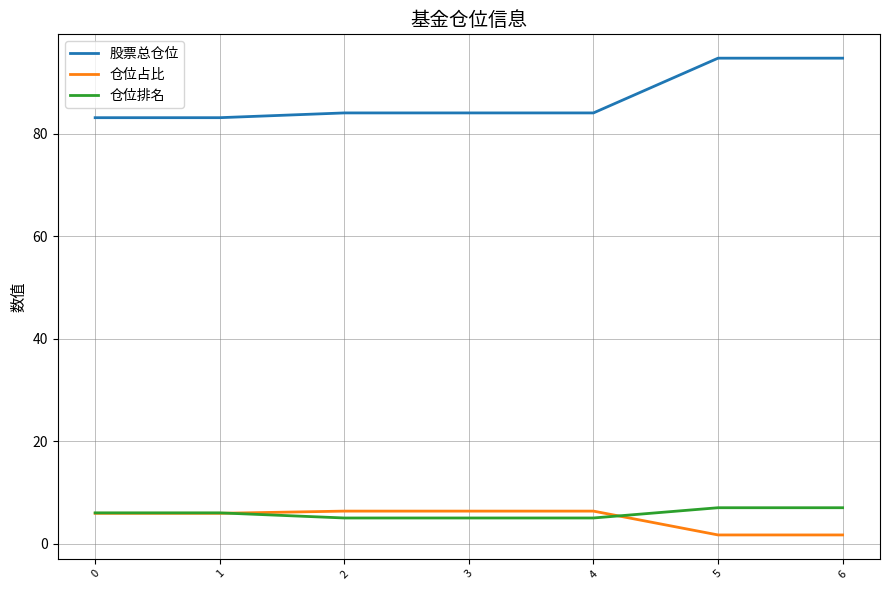

The value of 仓位排名 at 1 is 6.0. True or false?

True